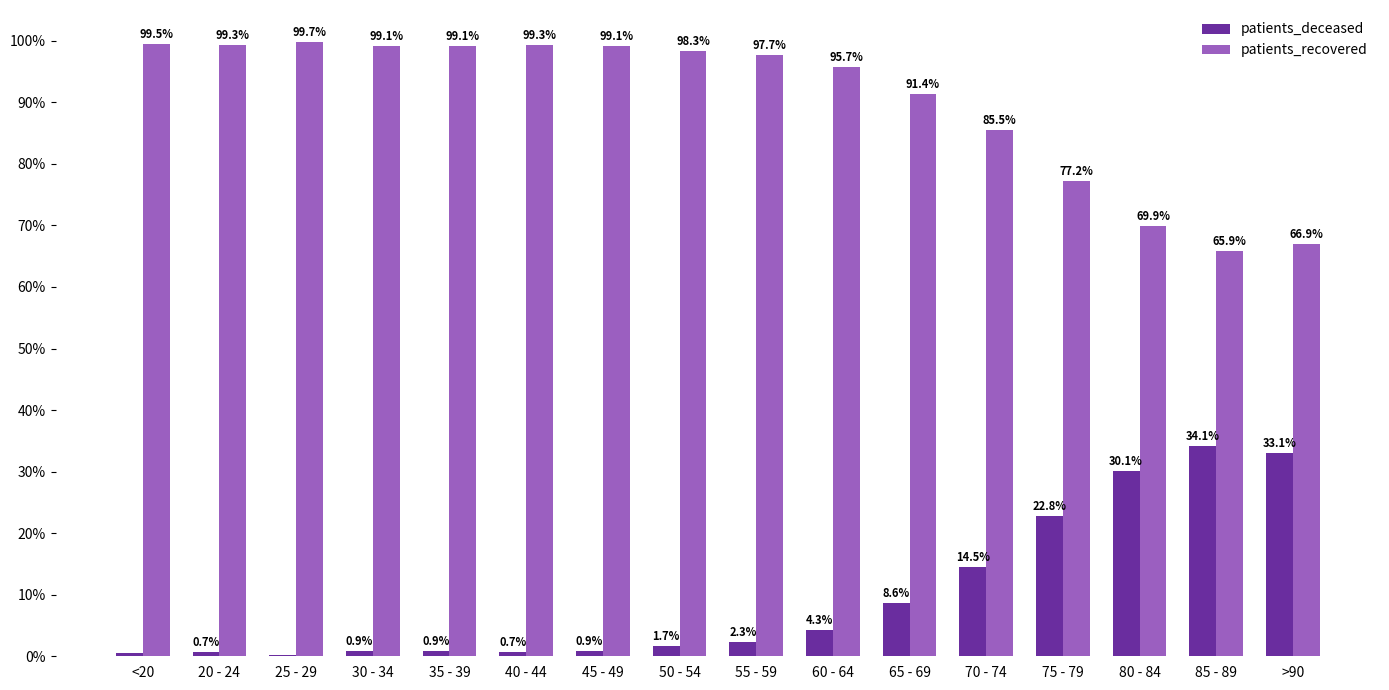

Which category has the highest value in the patients_recovered series?

25 - 29